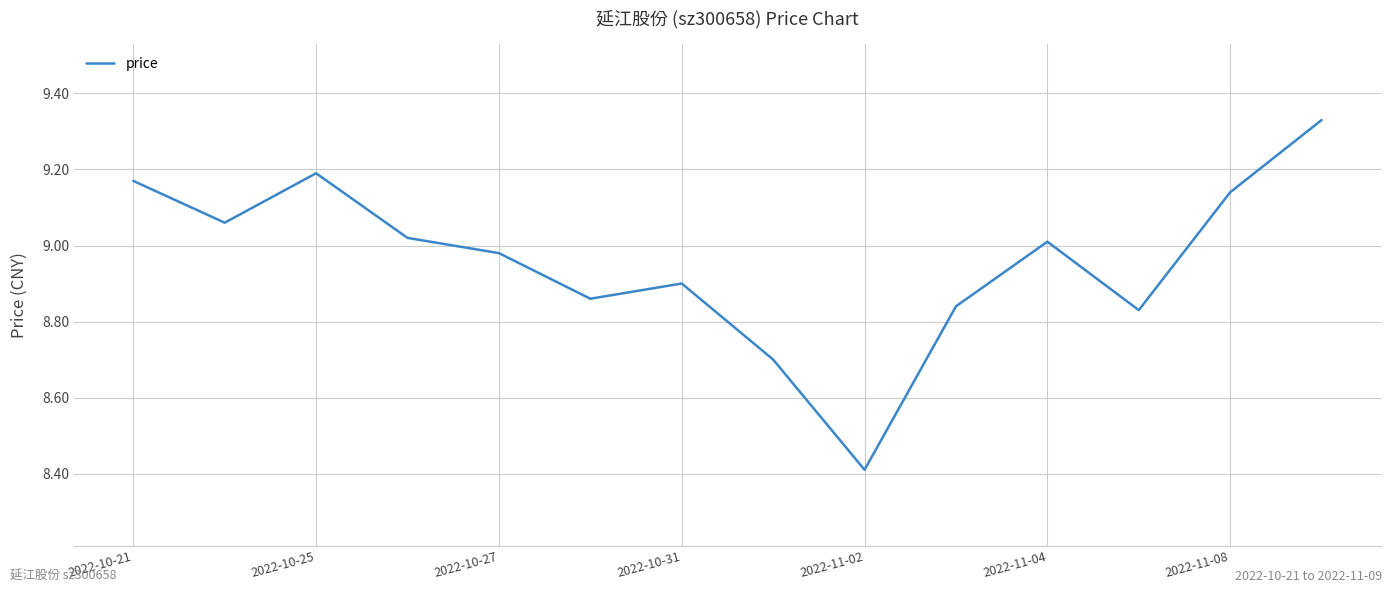

What is the difference between the maximum and minimum values?

0.9